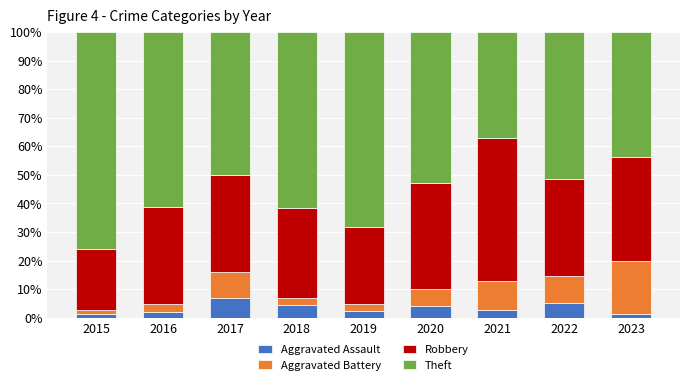

What is the total value across all series at 2022?

100.0